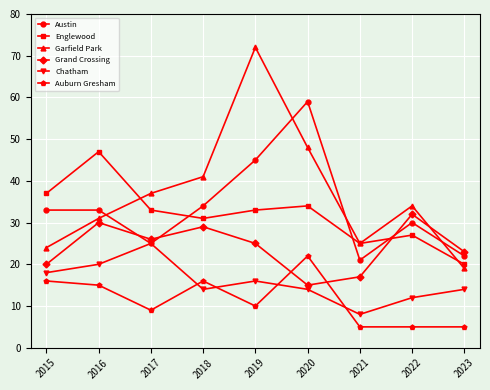

At which category does the chart reach its peak across all series?

2019